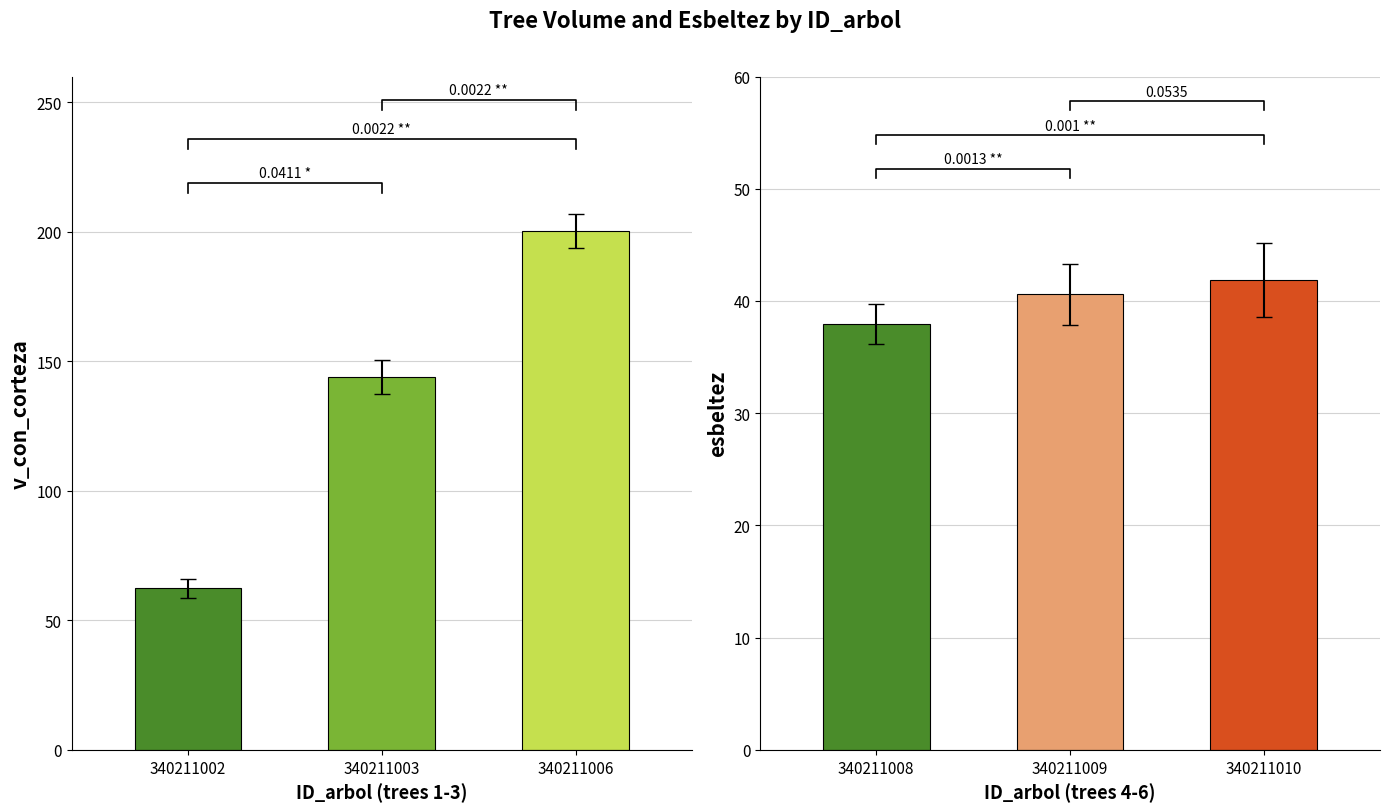

Which series has the widest spread of values?

v_con_corteza